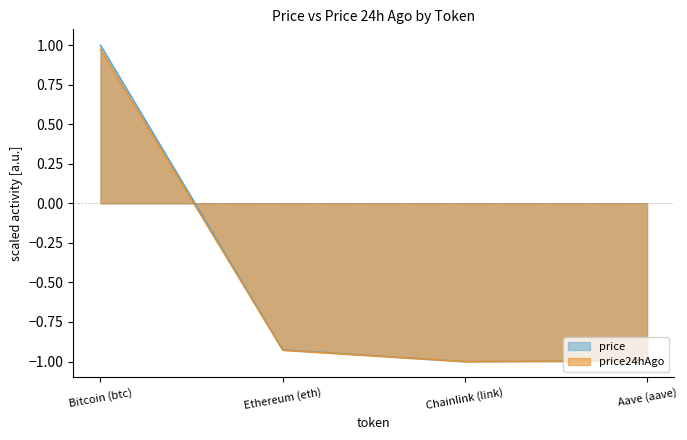

What is the minimum value for price24hAgo?

-1.0